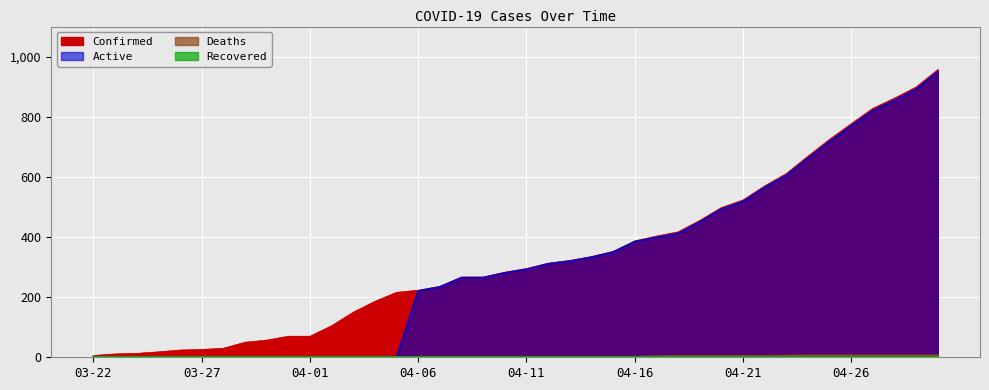

What is the difference between the Confirmed values at 04-28 and 04-09?

595